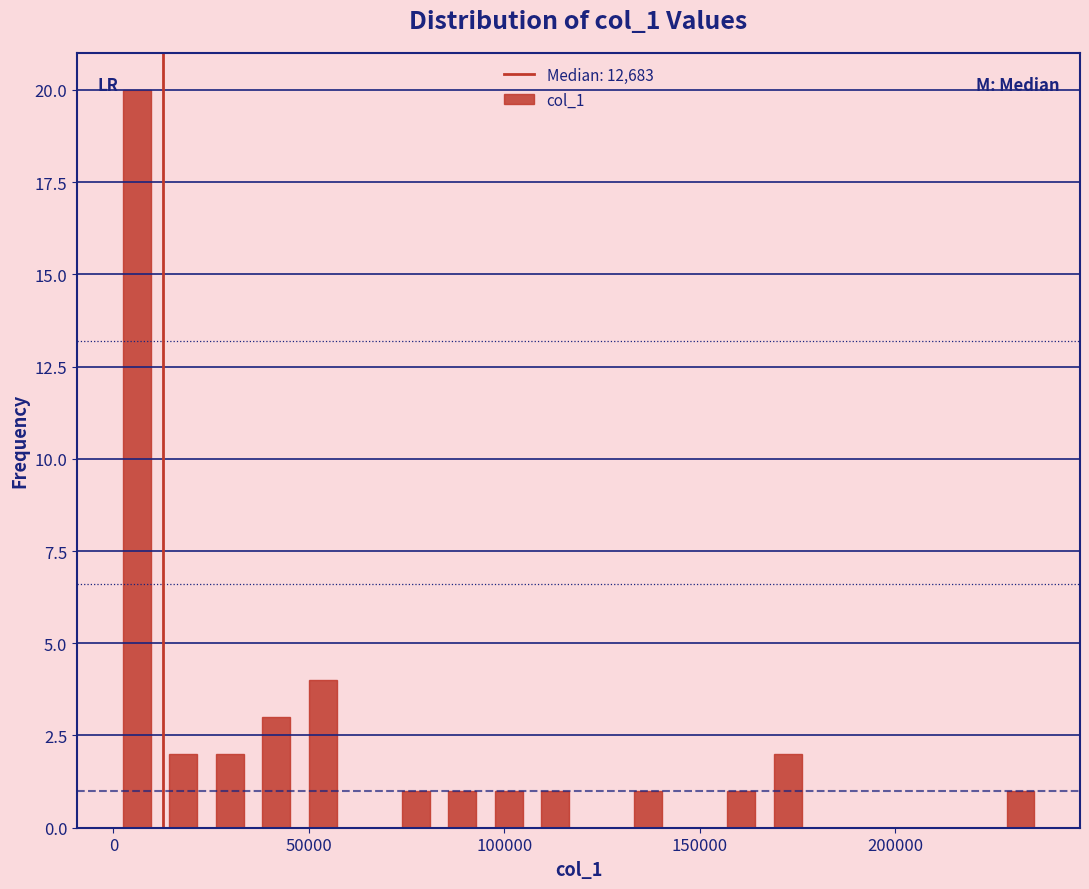

Read against the x-axis, roughly where is the centre of the tallest bar?

5000